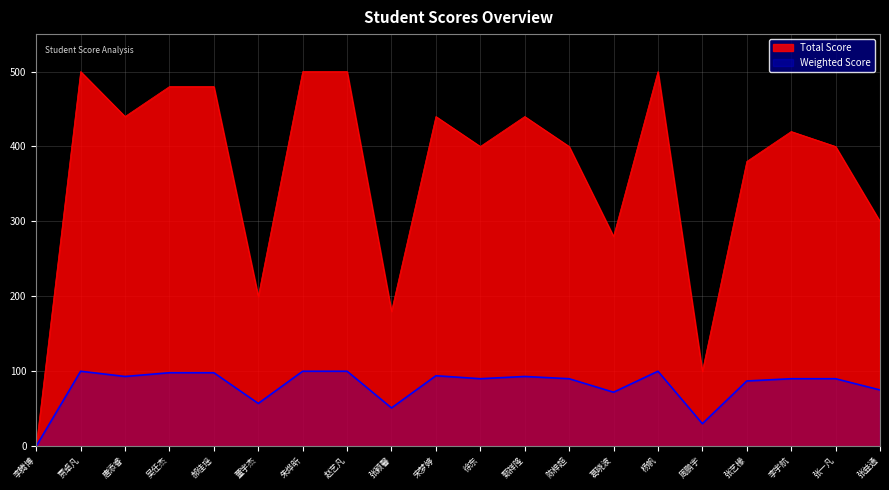

Which category has the lowest value in the Total Score series?

李腾博